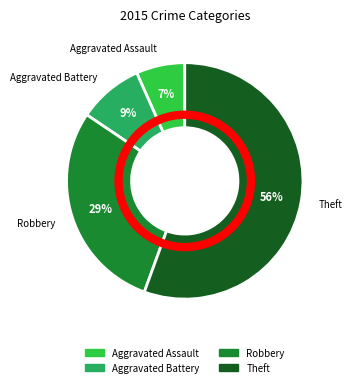

What percentage is the Robbery slice, to the nearest percent?

29%